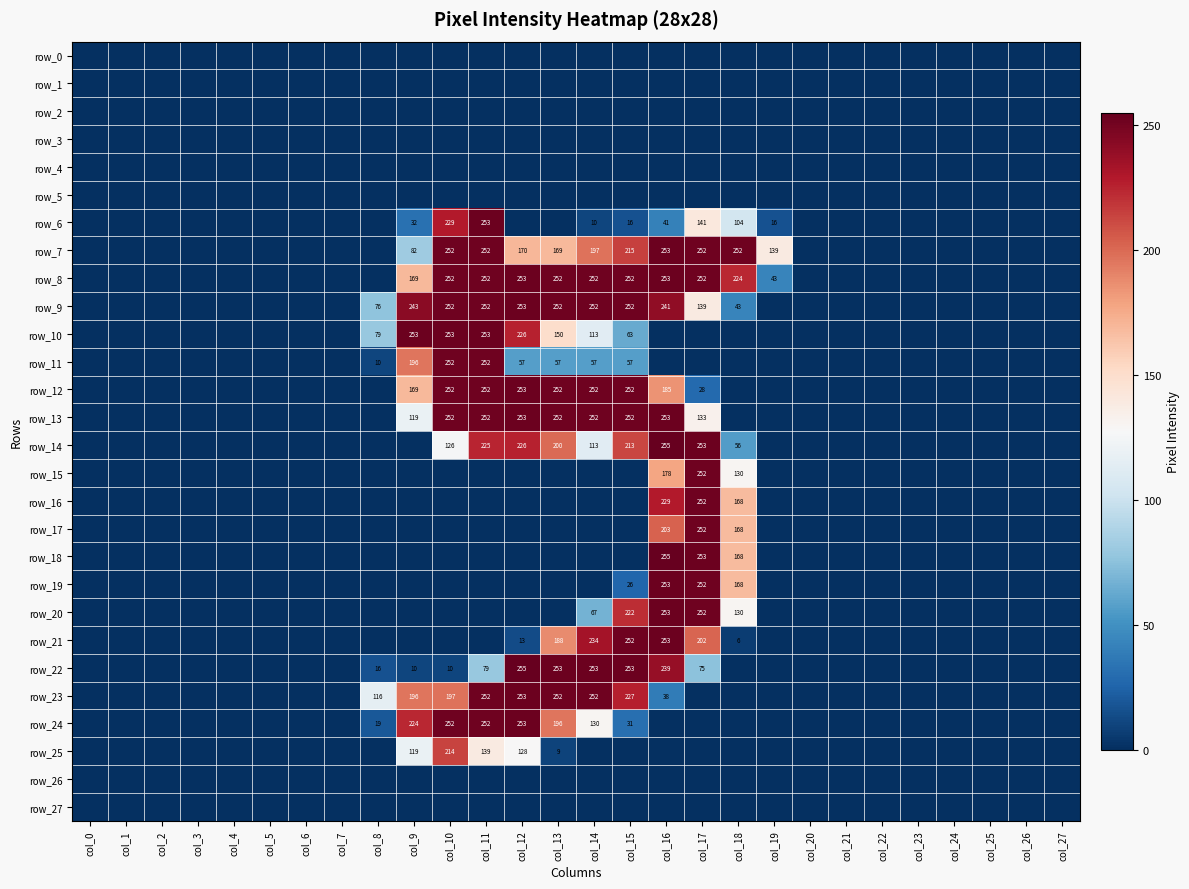

Between col_10 and col_9, which is larger?

col_10